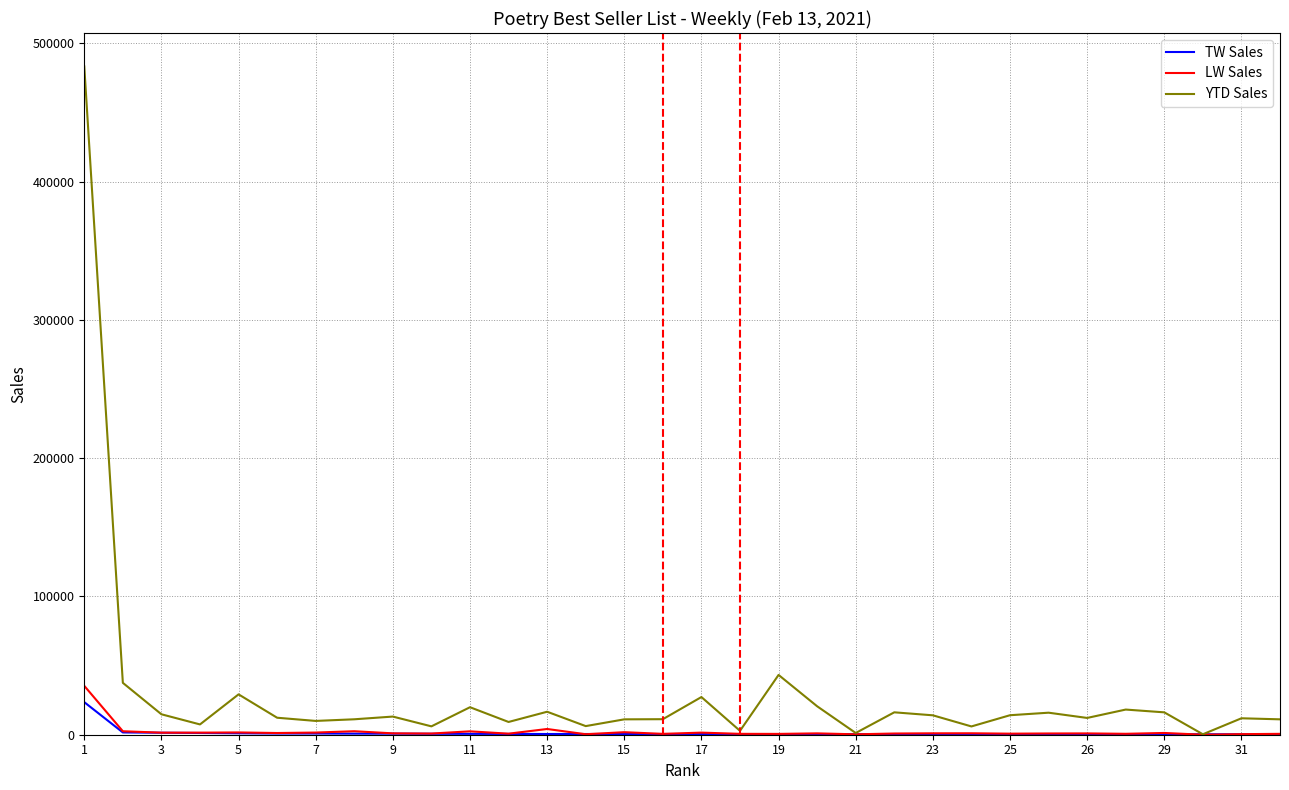

What is the maximum value for LW Sales?

35345